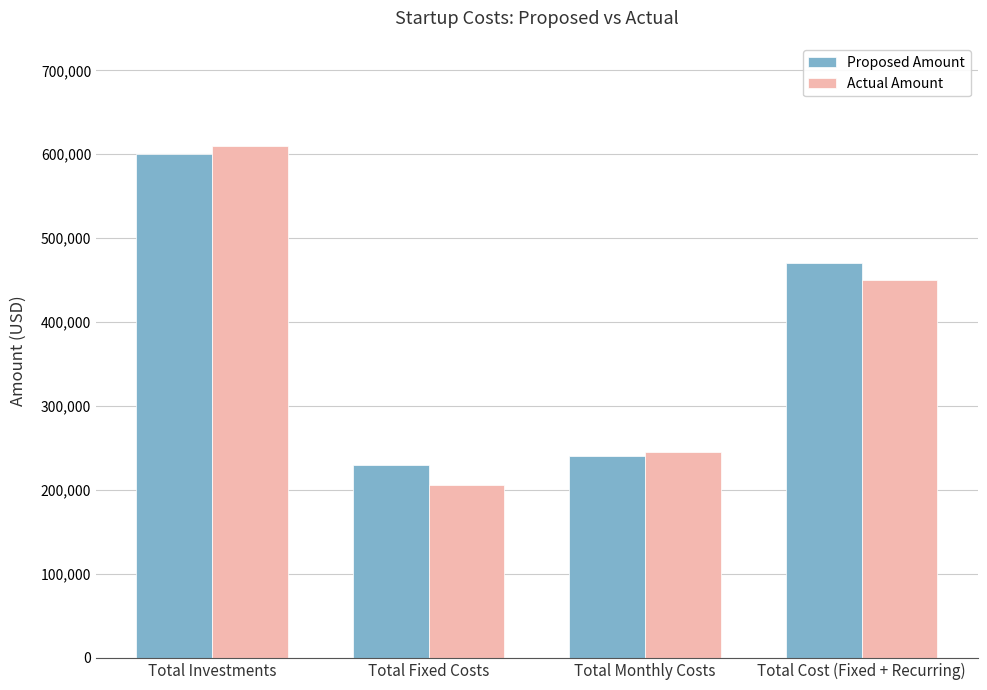

Reading left to right, what are all the values shown in this chart?

Proposed Amount: 600000	230200	240600	470800
Actual Amount: 610000	205466	244920	450386